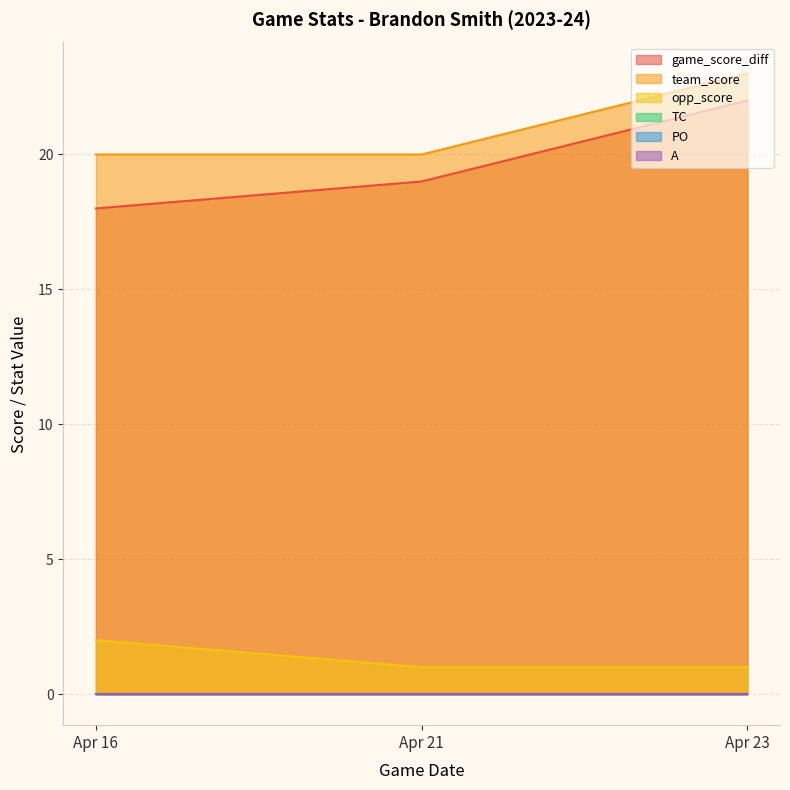

Does the chart display data point markers on the line(s)?

No